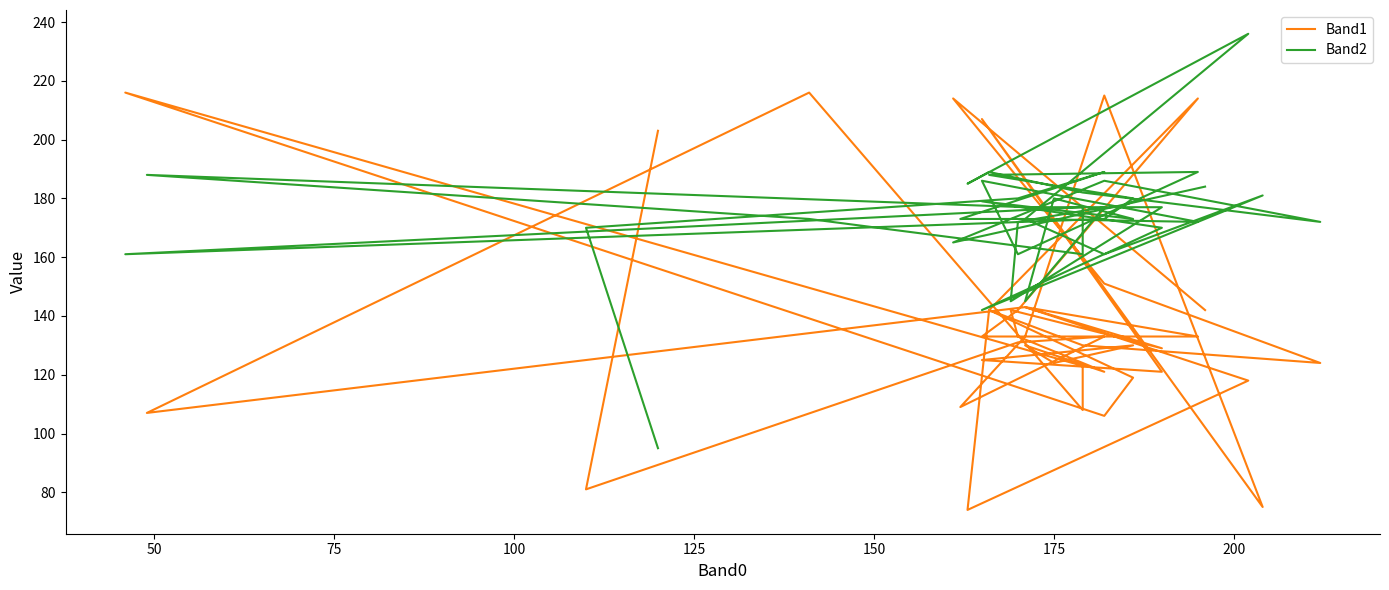

At how many categories does at least one series exceed 75?

40